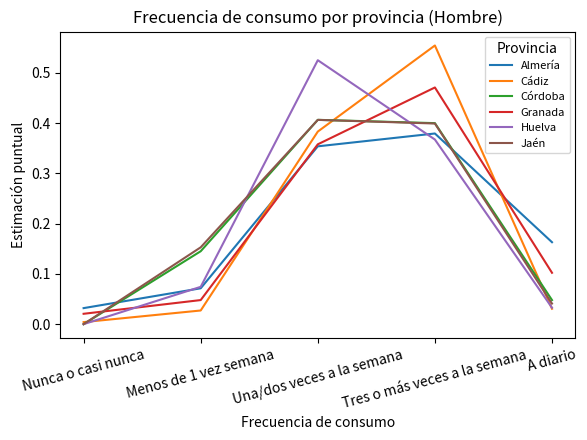

How many intersections are there between Almería and Córdoba?

2